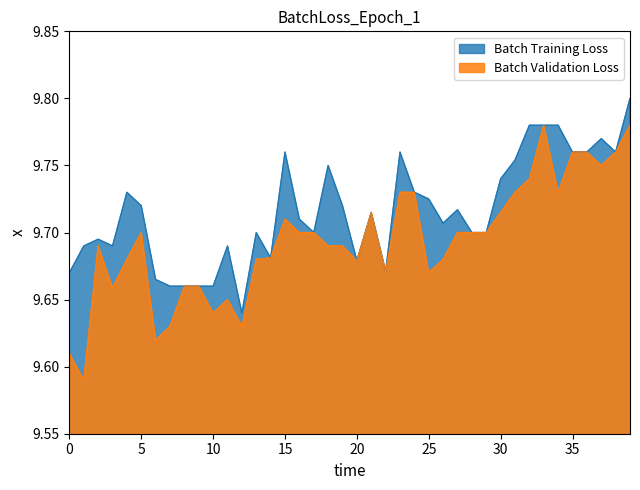

The value of High at 2021-09-17 is 3.4. True or false?

False